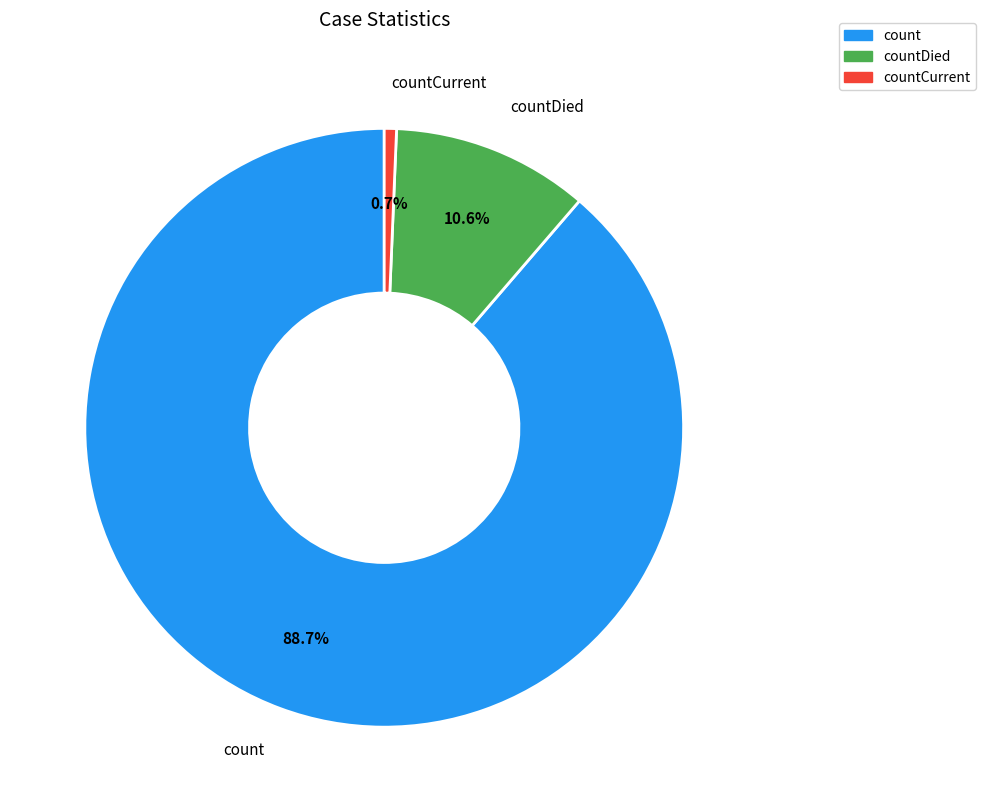

Is there a majority slice in this chart?

Yes